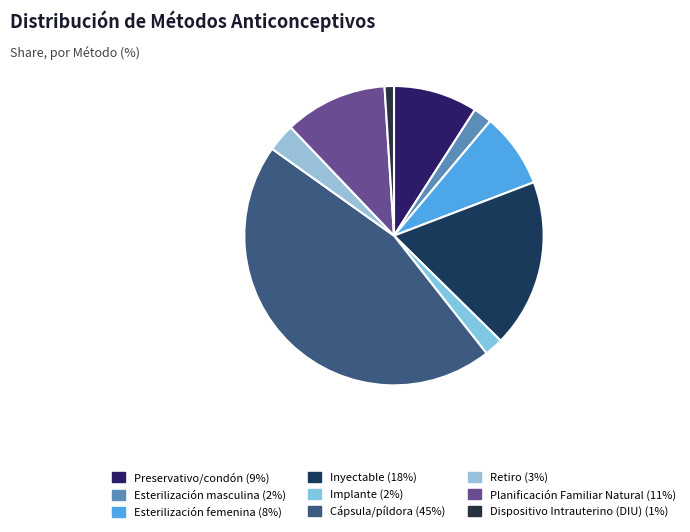

Is there a majority slice in this chart?

No